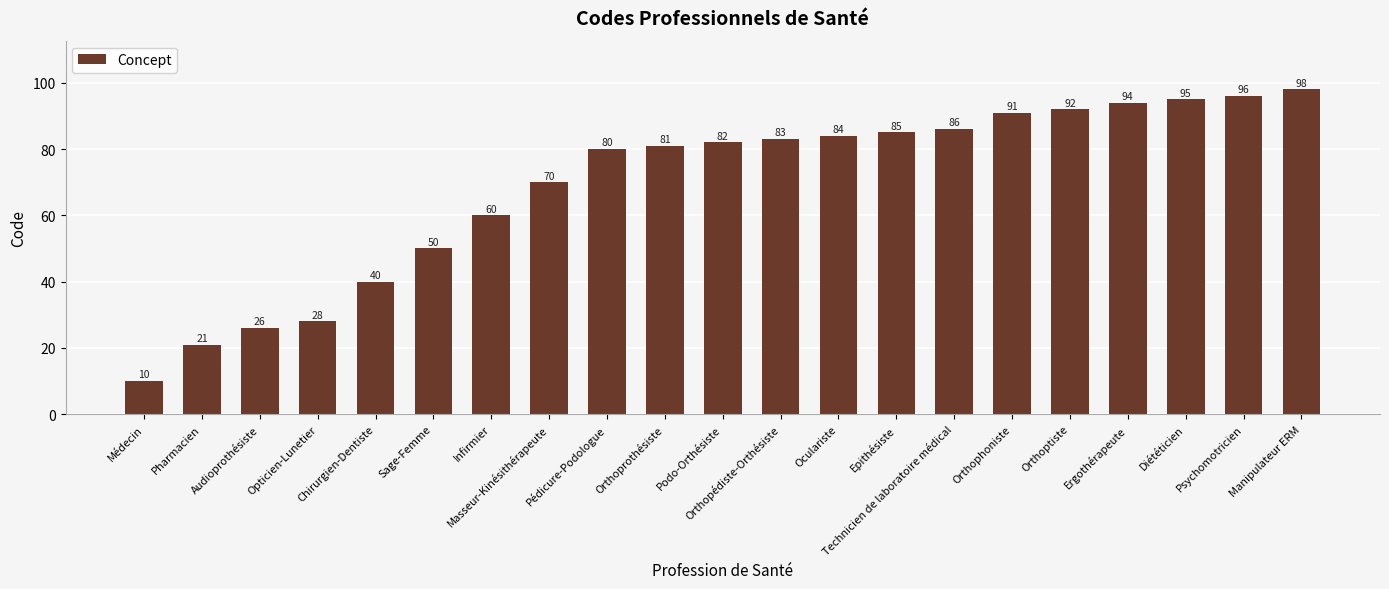

What position from the left is Manipulateur ERM?

21